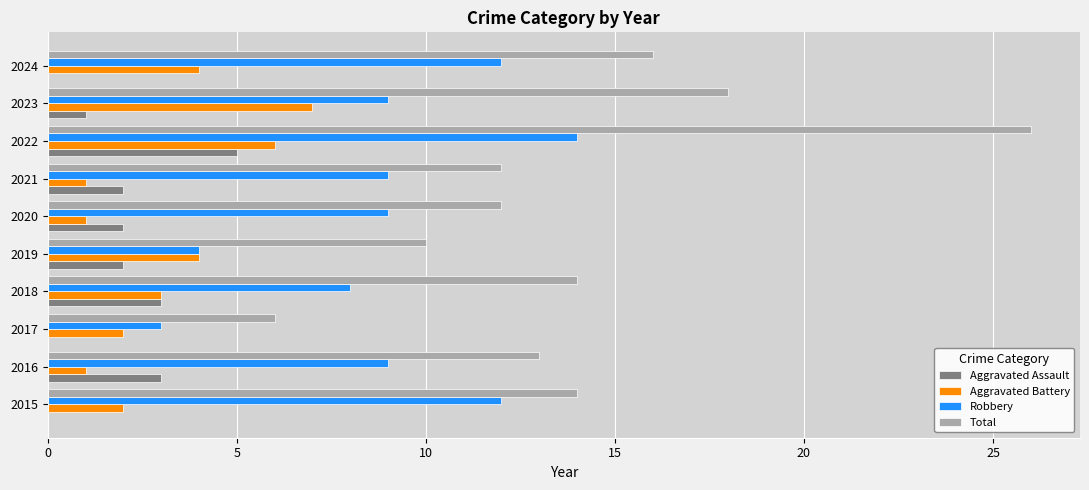

Count the Aggravated Assault values in the range 0 to 3.

9